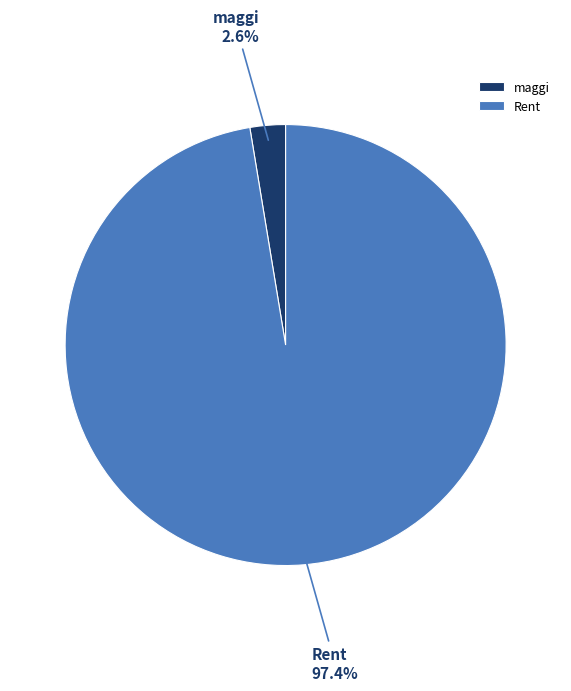

Is it true that Rent is 97% of the pie?

True